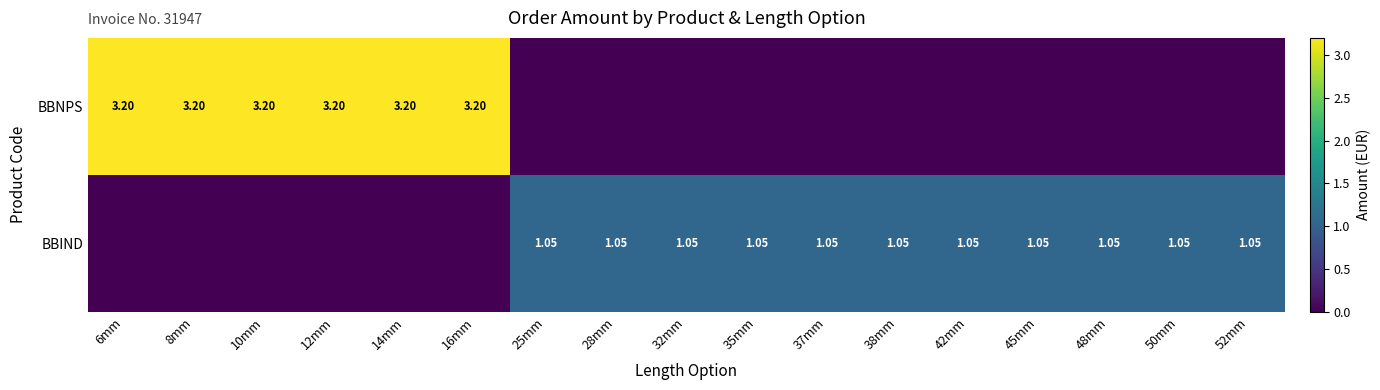

What is the difference between the BBNPS values at 50mm and 14mm?

3.2